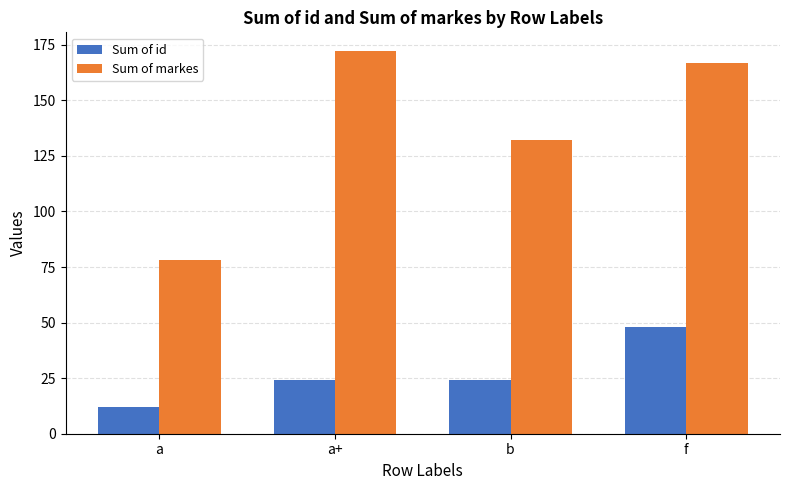

Which label corresponds to the largest value in the chart?

a+